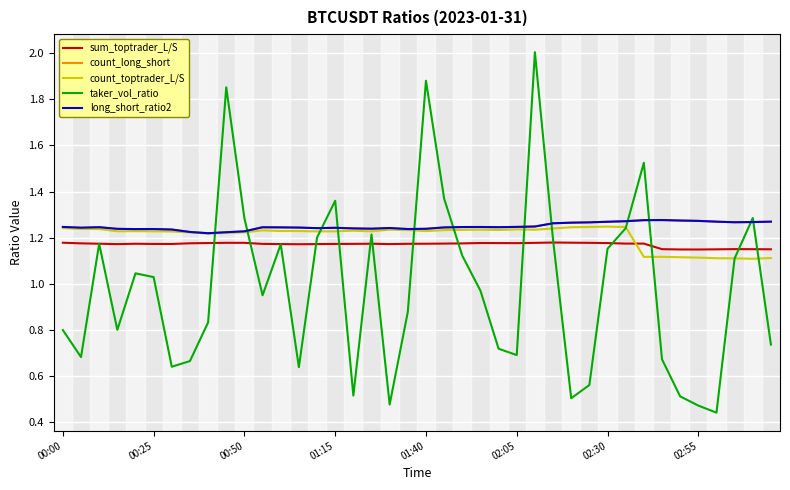

True or false: sum_toptrader_L/S and long_short_ratio2 cross at least once.

False